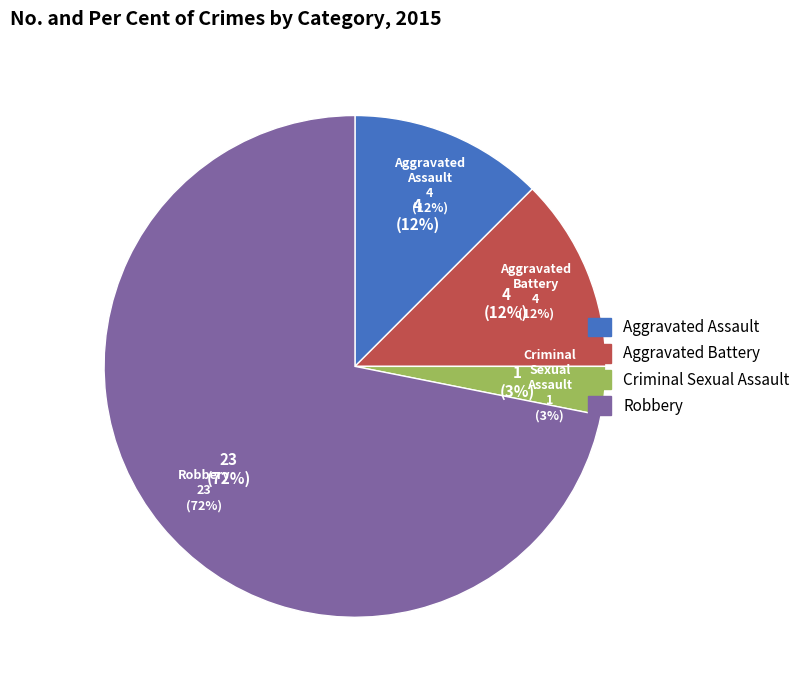

What is the majority slice?

Robbery